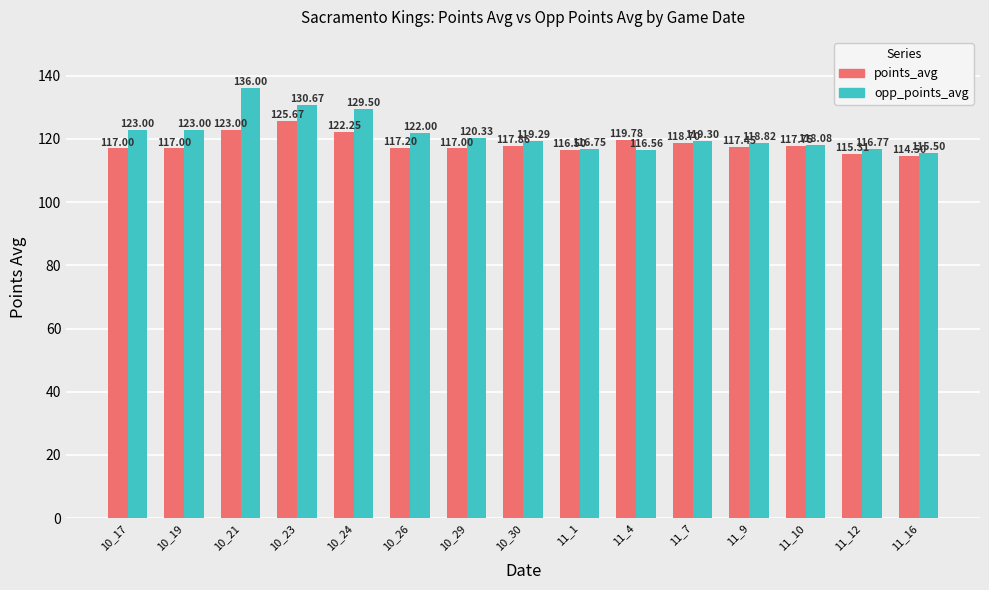

What is the maximum value for opp_points_avg?

136.0